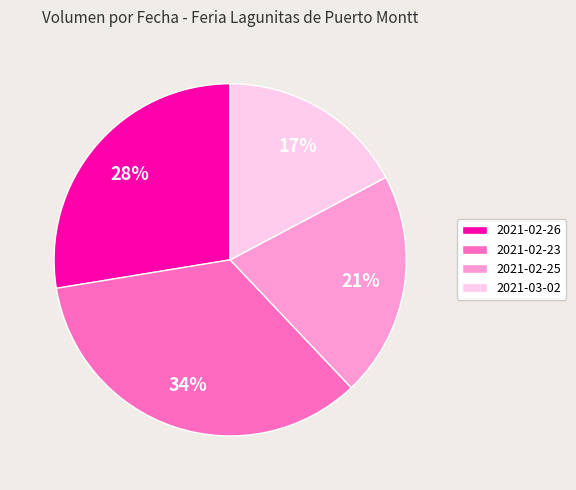

To the nearest percent, what percentage of the pie is 2021-02-25?

21%